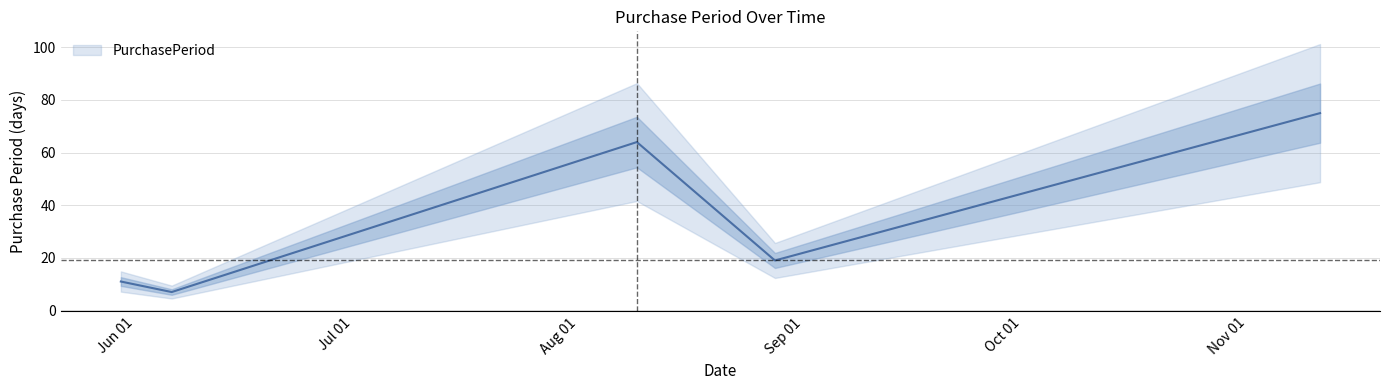

The value at 2017-11-11 is 75. True or false?

True